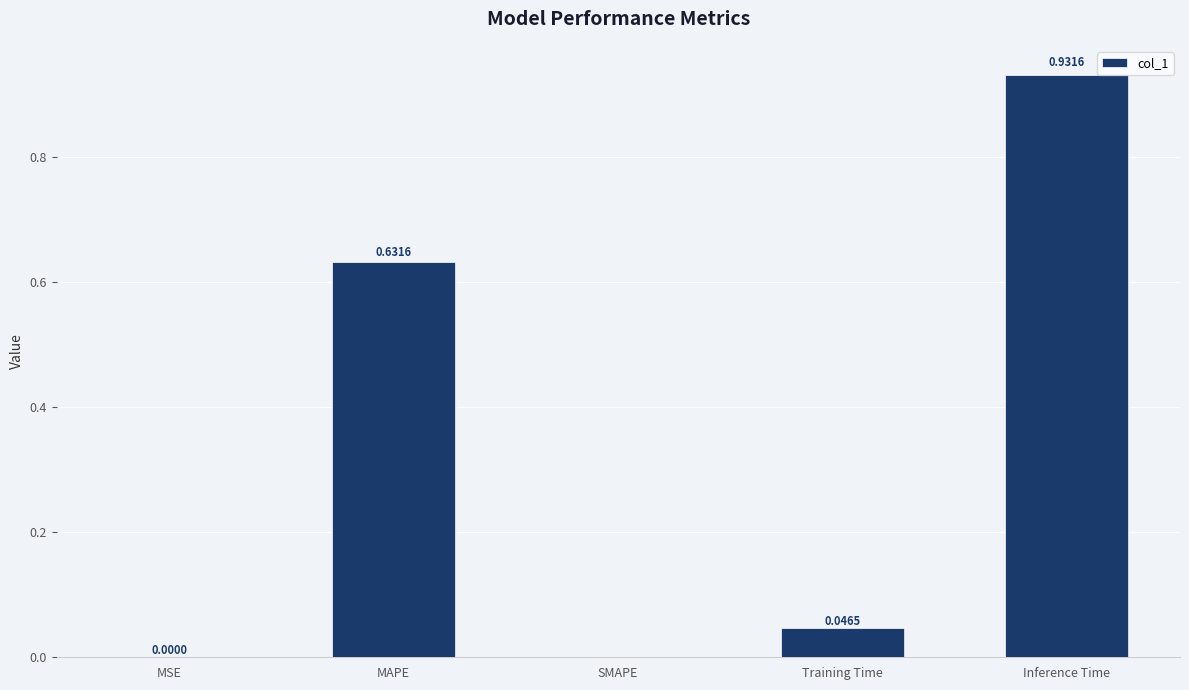

The value at Inference Time is 0.9. True or false?

True